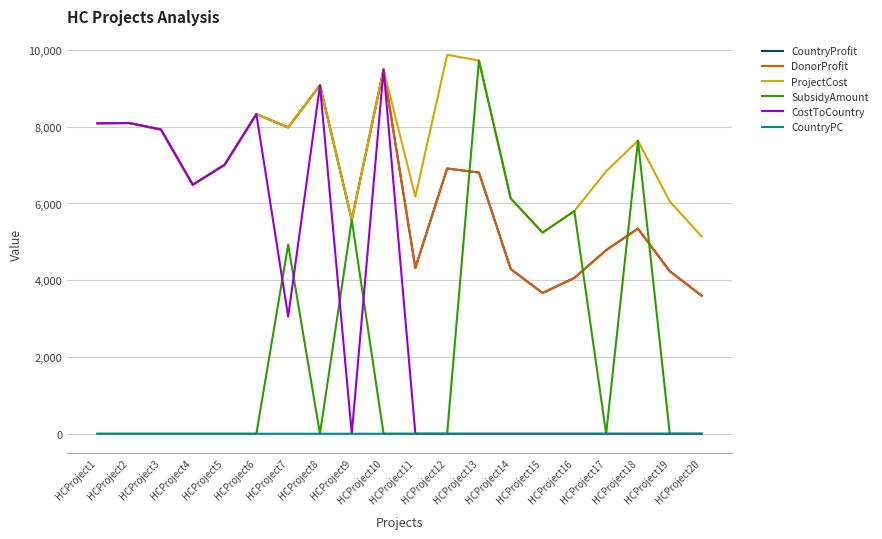

Does the chart display data point markers on the line(s)?

No